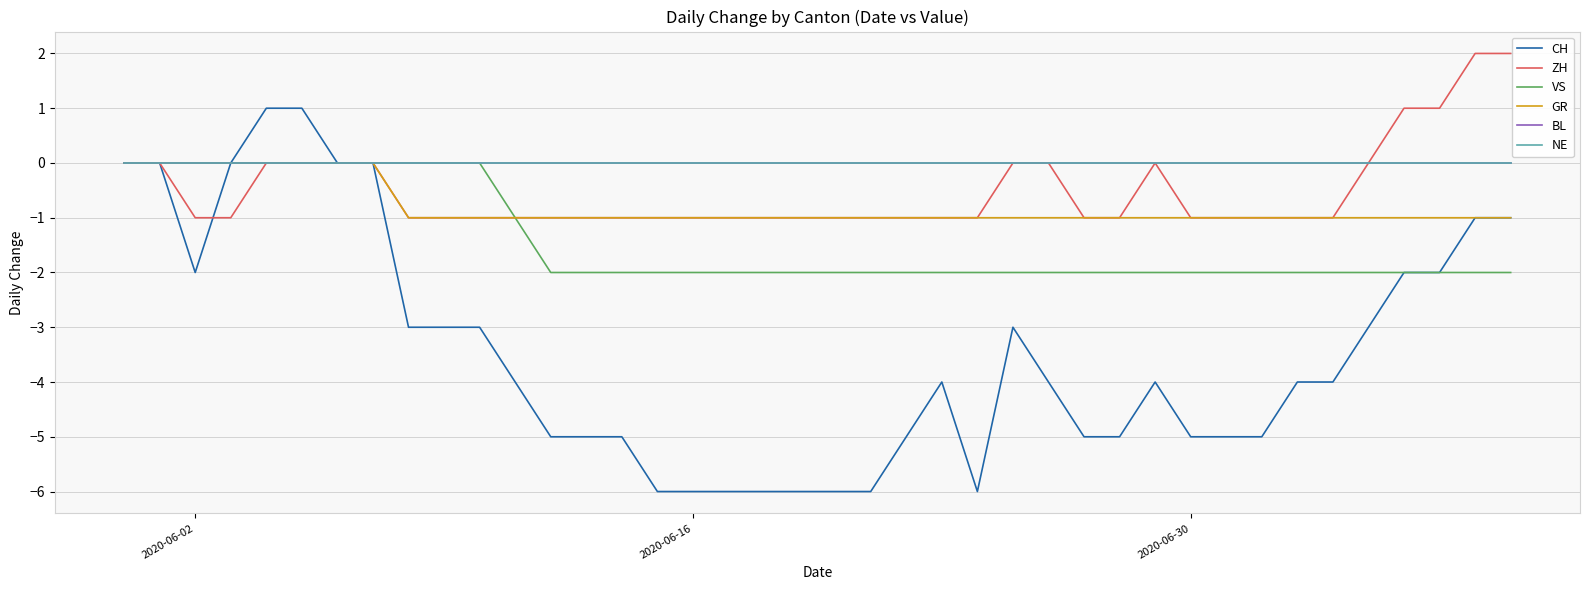

True or false: CH and VS intersect in this chart.

False